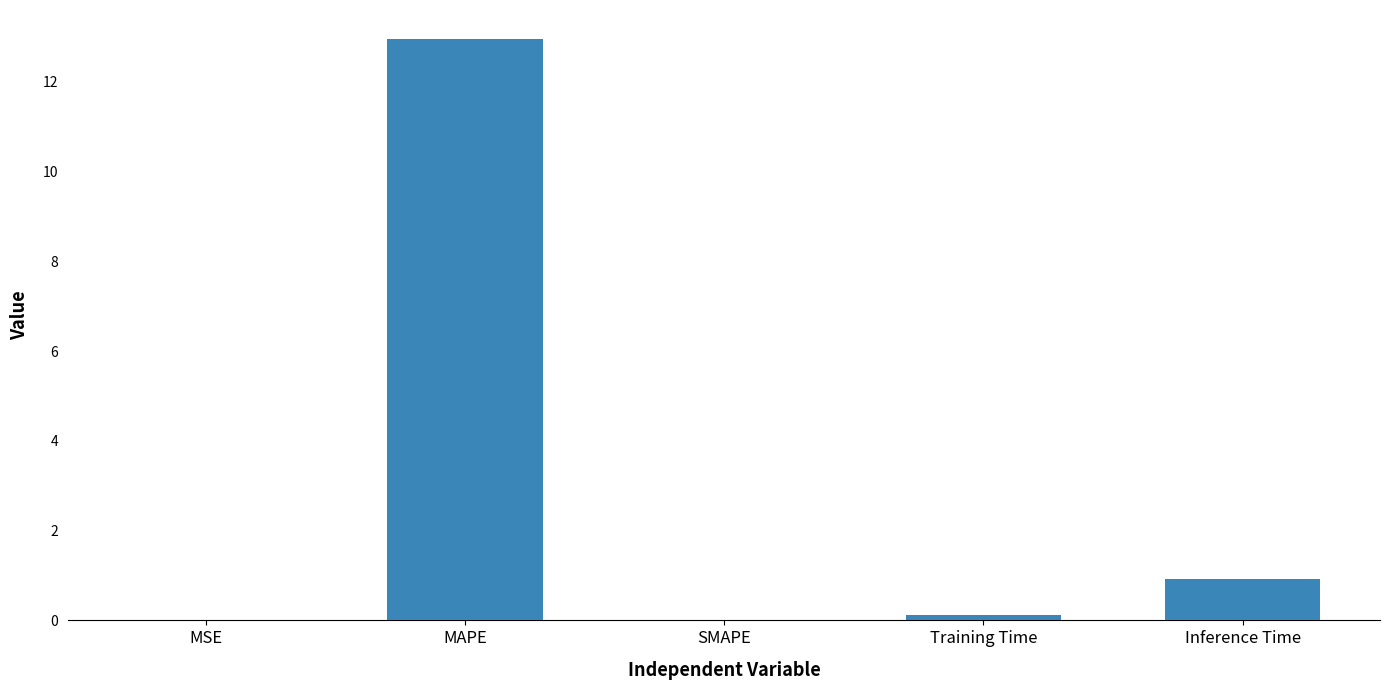

What is the greatest value displayed?

13.0